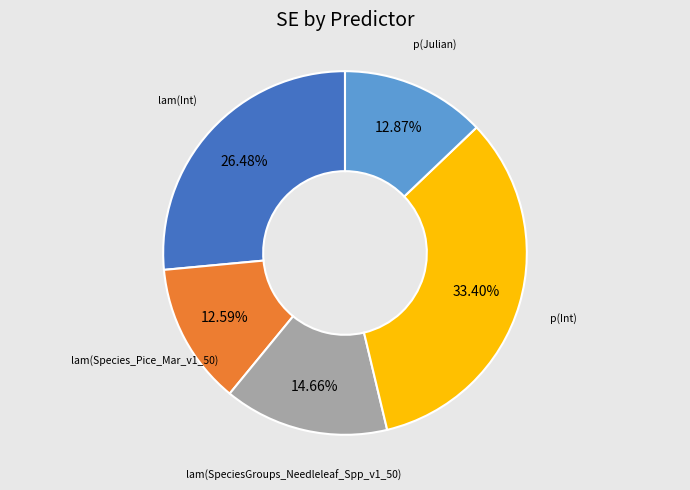

Does any single category account for the majority?

No